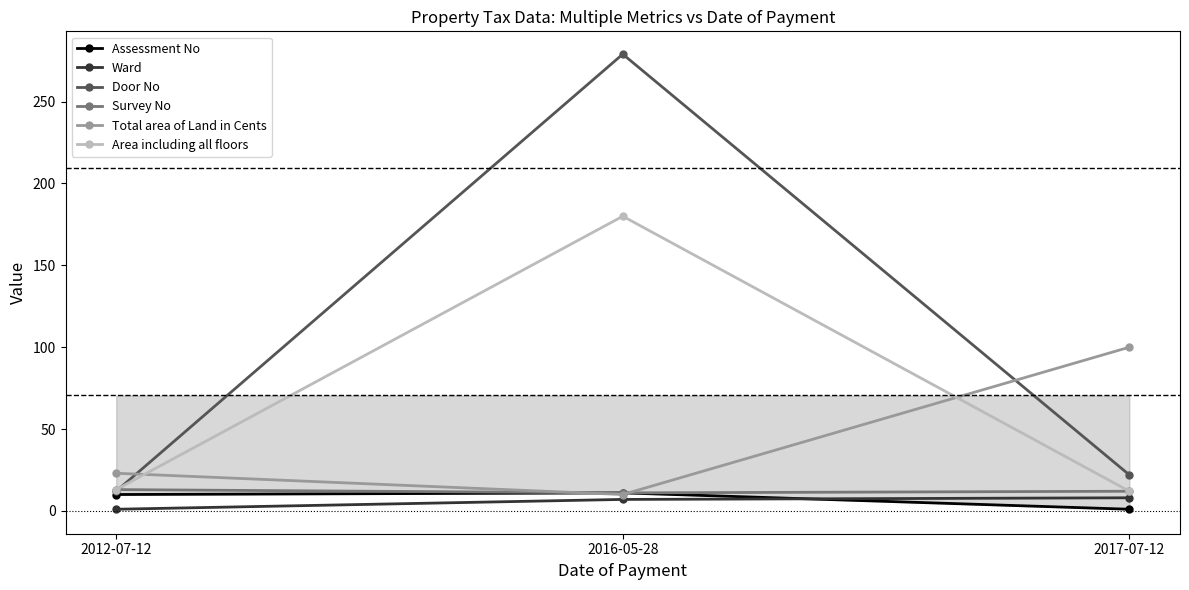

Between 2012-07-12 and 2017-07-12, which series saw the biggest shift?

Total area of Land in Cents